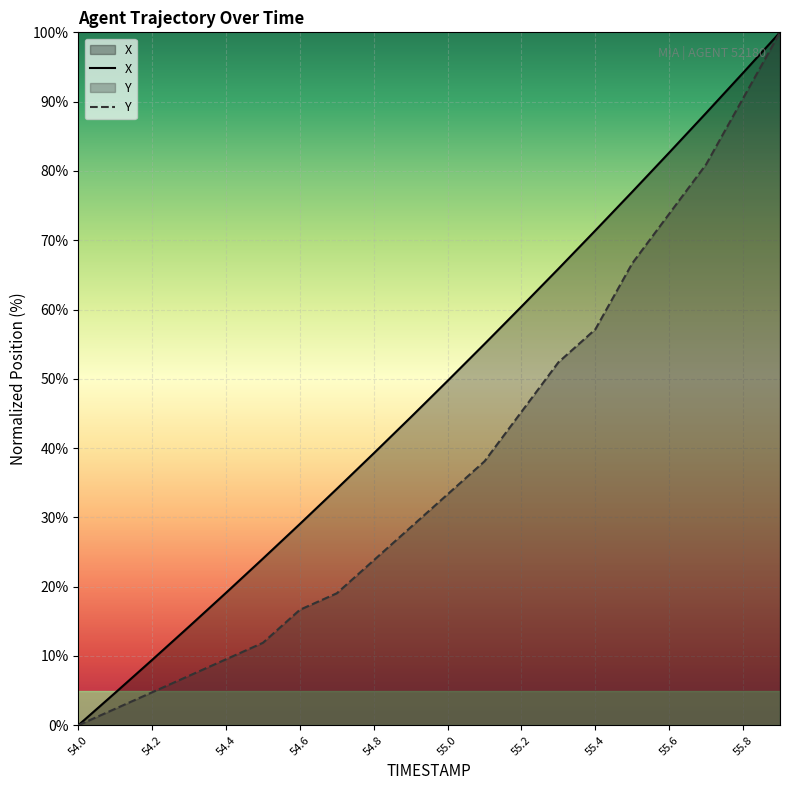

List the series in order of their overall mean, lowest first.

Y, X